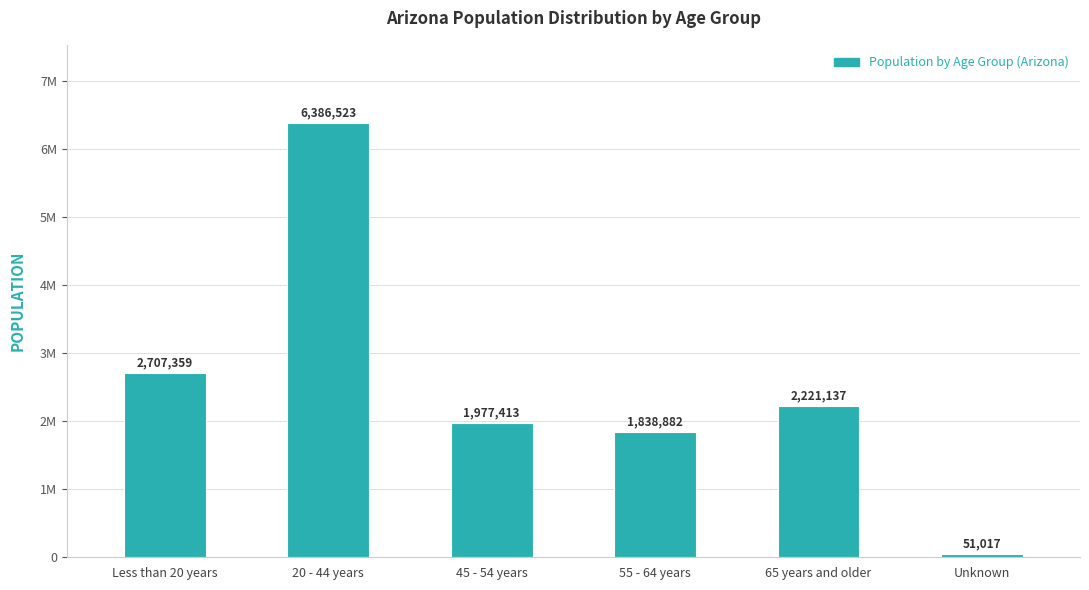

At which category does the chart reach its minimum across all series?

Unknown